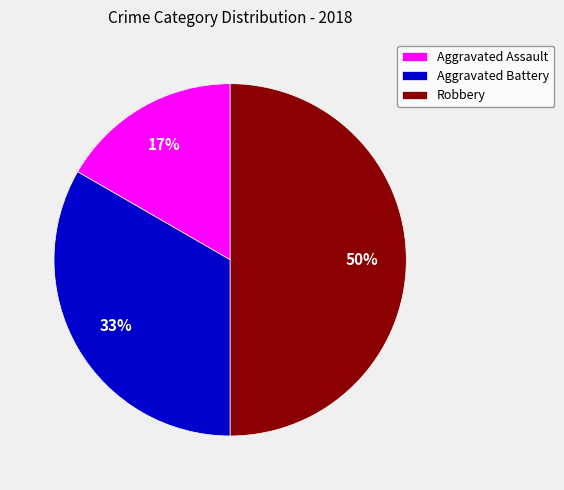

Which slice is the smallest?

Aggravated Assault